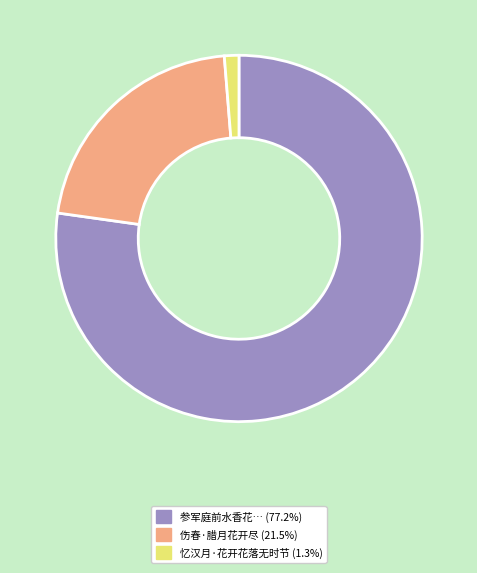

Is there any slice that represents more than half of the pie?

Yes